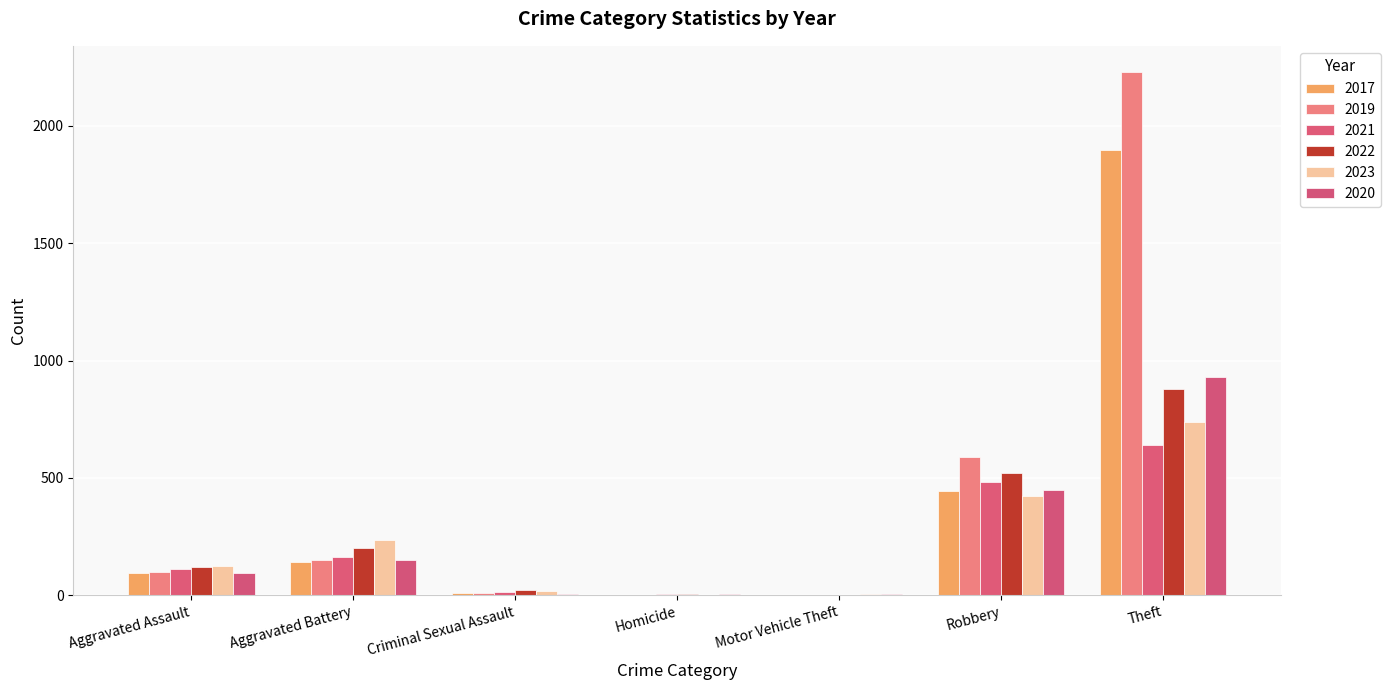

Does the chart contain stacked bars?

No